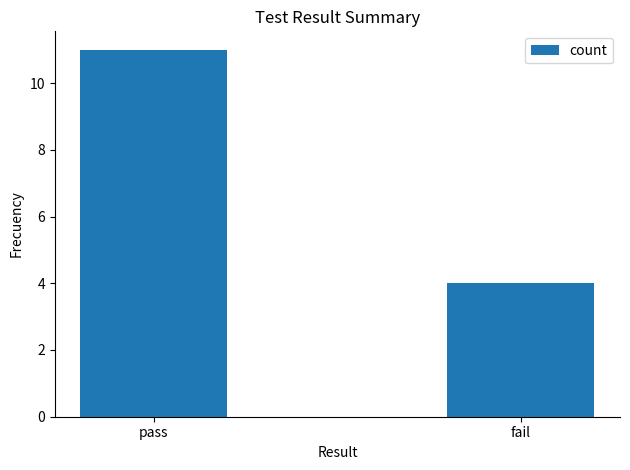

What is the label of the 1st bar from the right?

fail